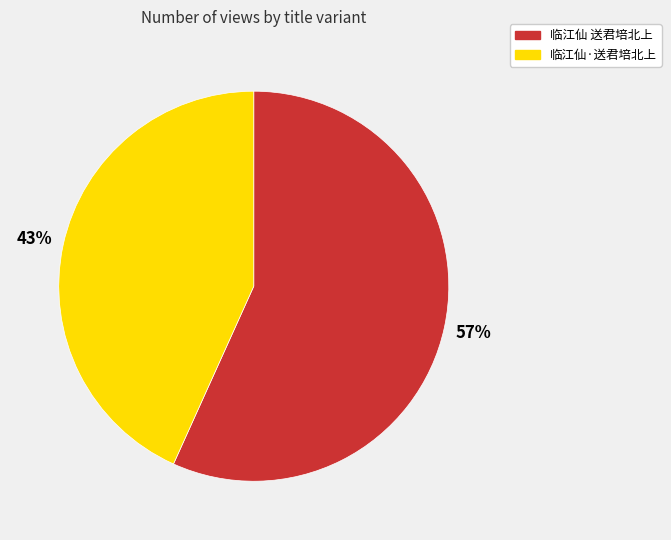

Count the number of slices in the pie.

2